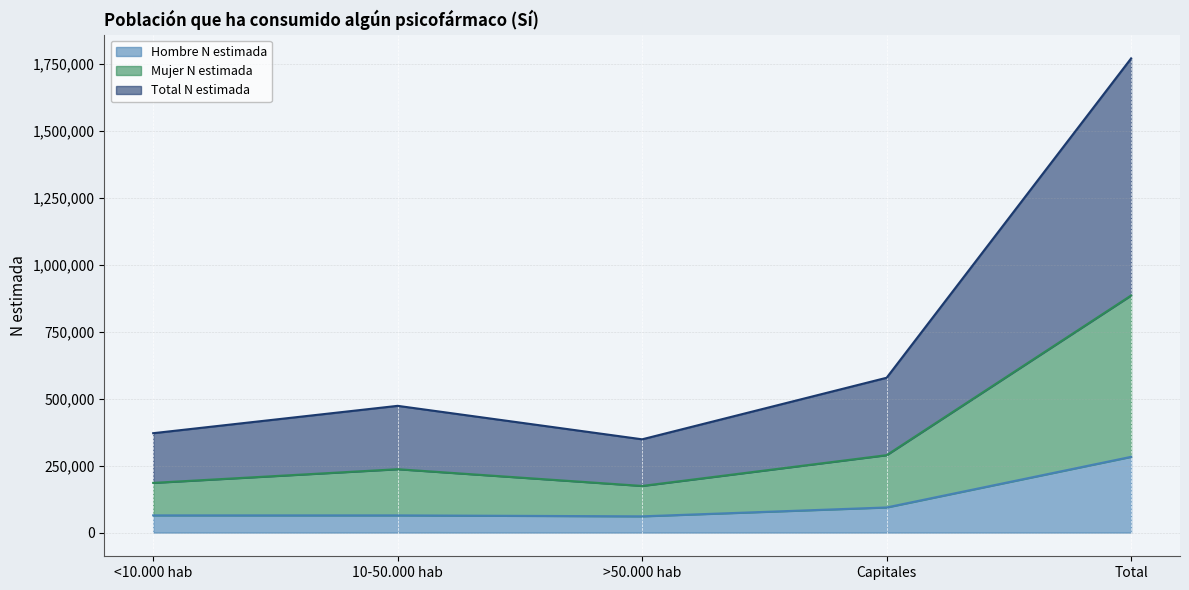

What is the highest value of the Hombre N estimada series?

282602